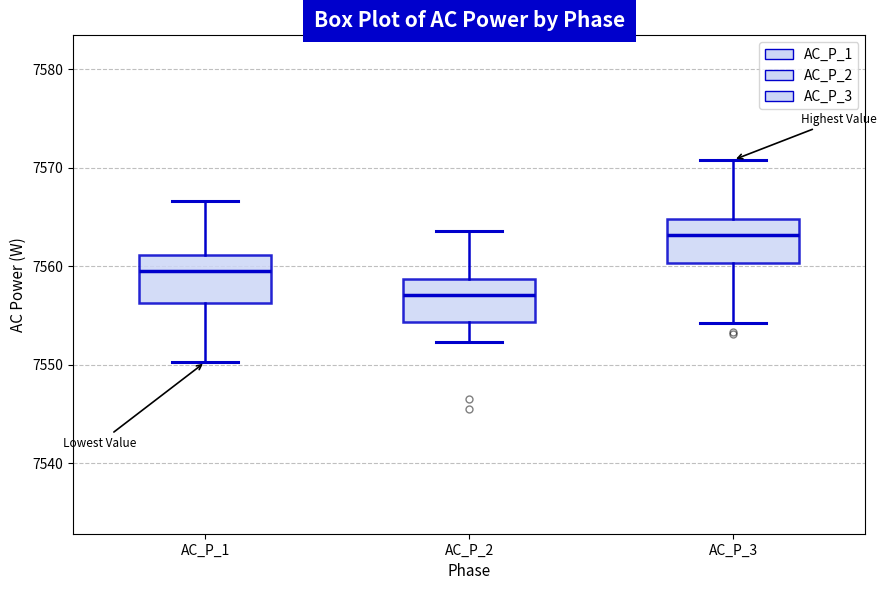

Which box has the lowest median line?

AC_P_2